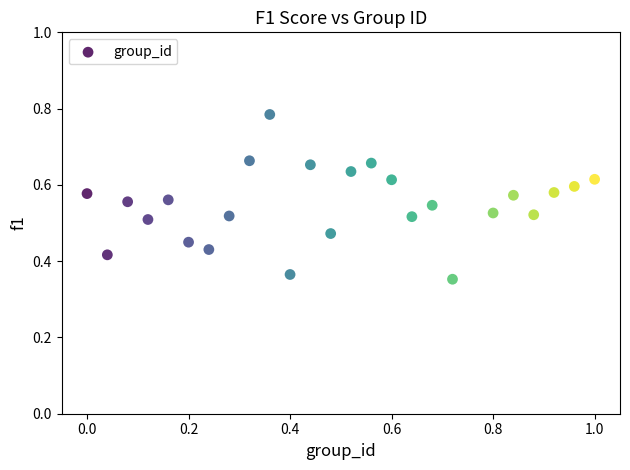

What is the range of X values (max minus min)?

1.0